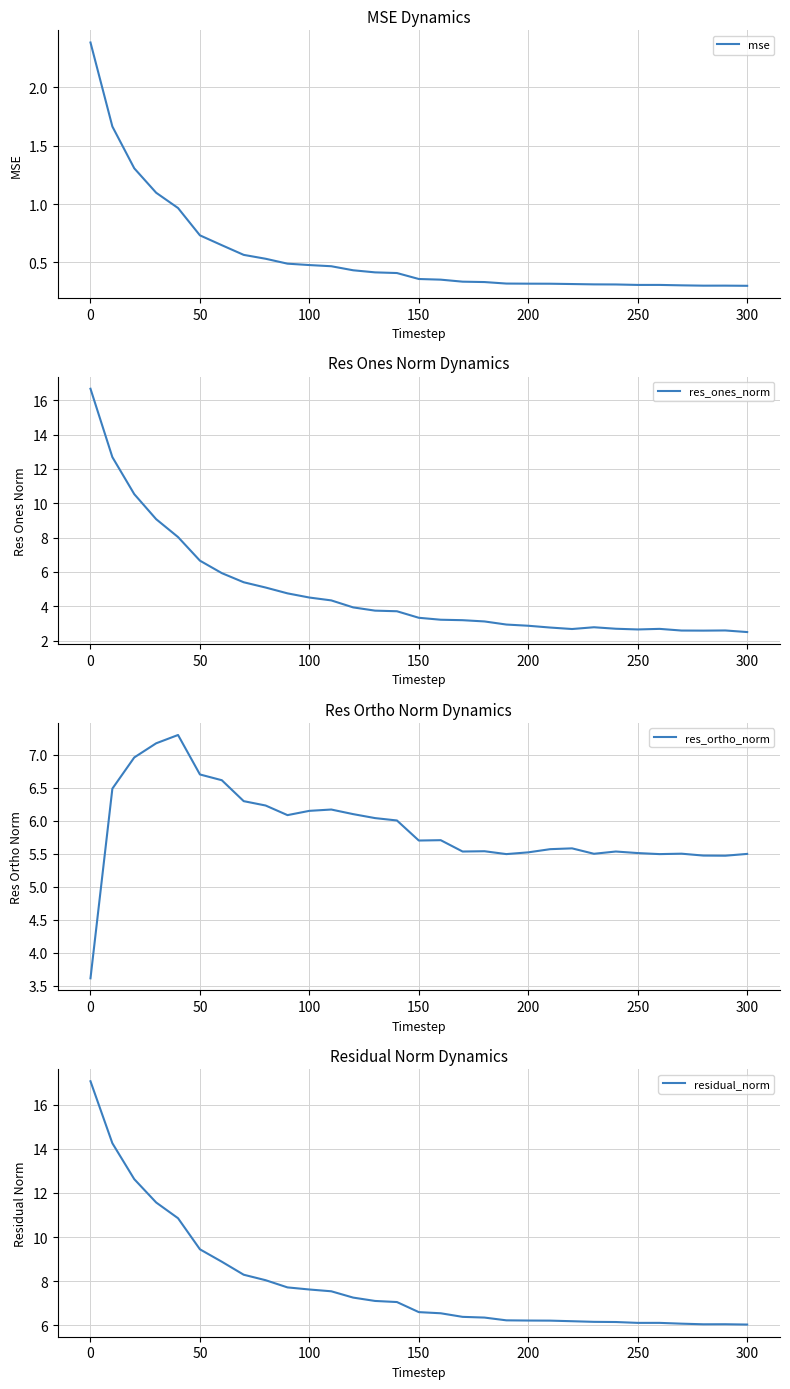

What is the maximum value for res_ortho_norm?

7.3